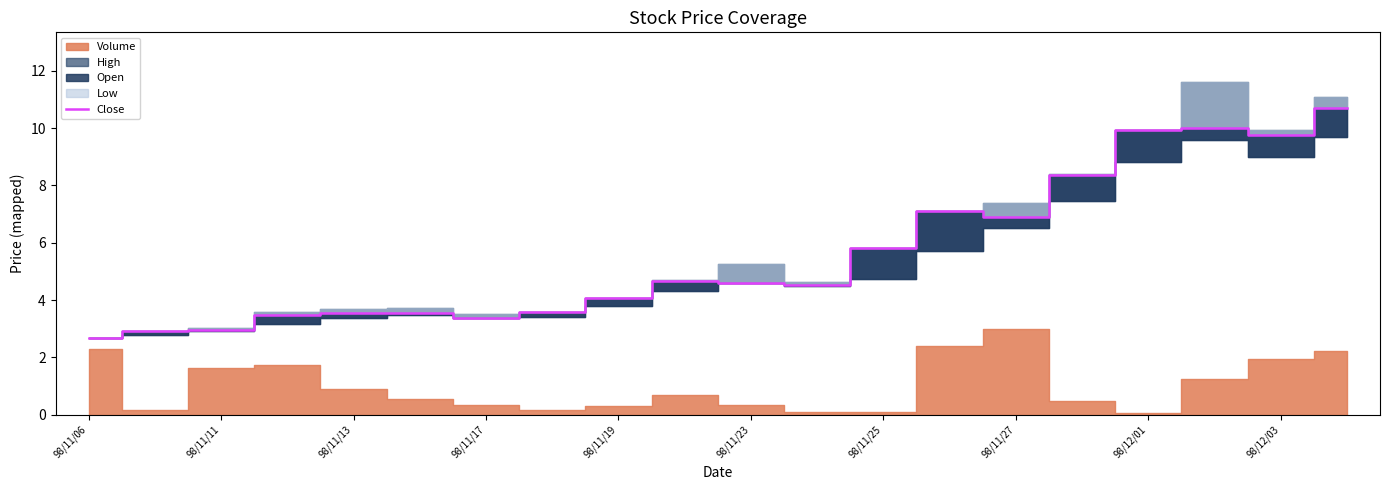

At which category does the chart reach its peak across all series?

19